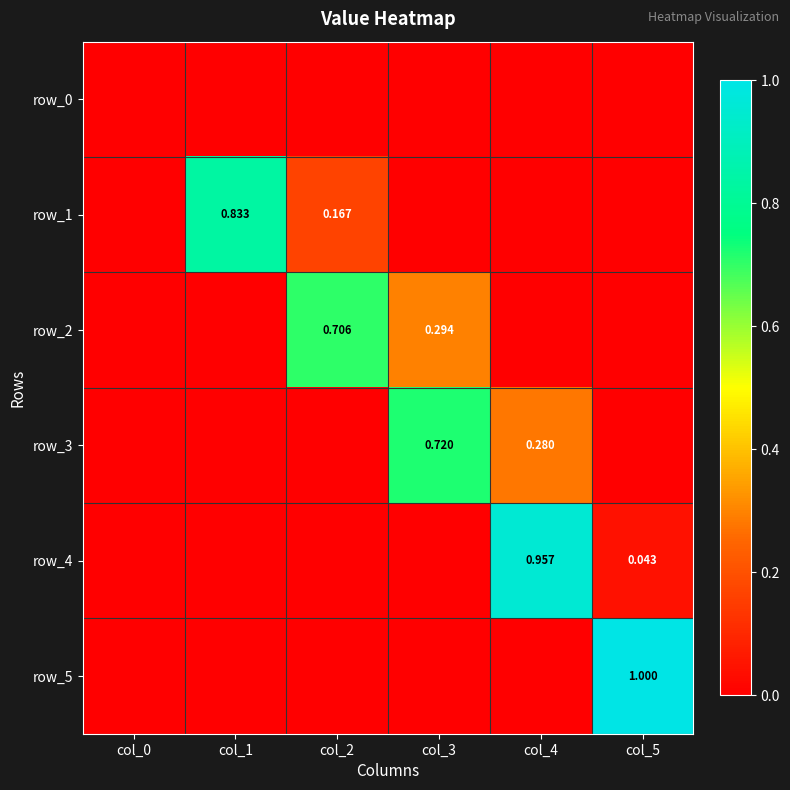

Is the value of row_4 at col_2 greater than the value of row_3 at col_3?

No